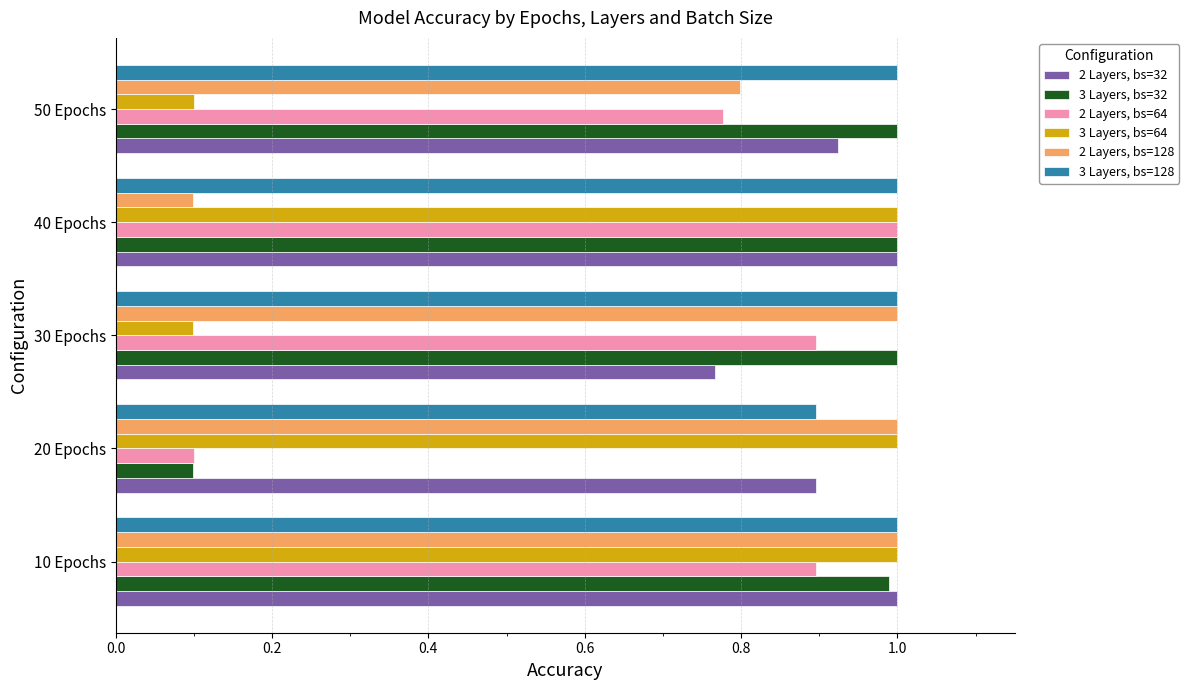

Between 10 Epochs and 40 Epochs, which series saw the biggest shift?

2 Layers, bs=128